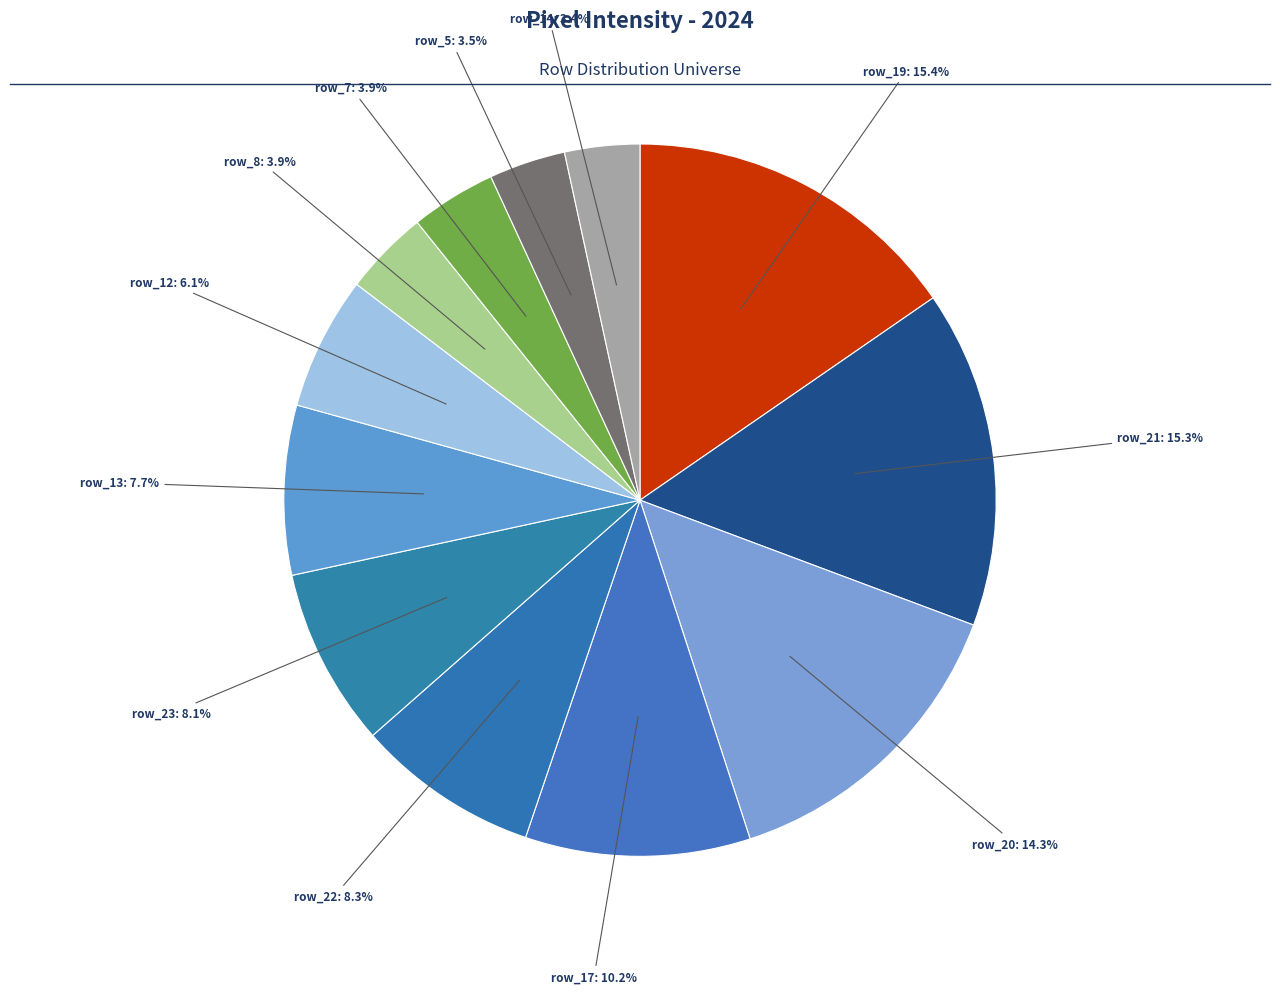

What portion of the pie excludes row_12?

93.9%